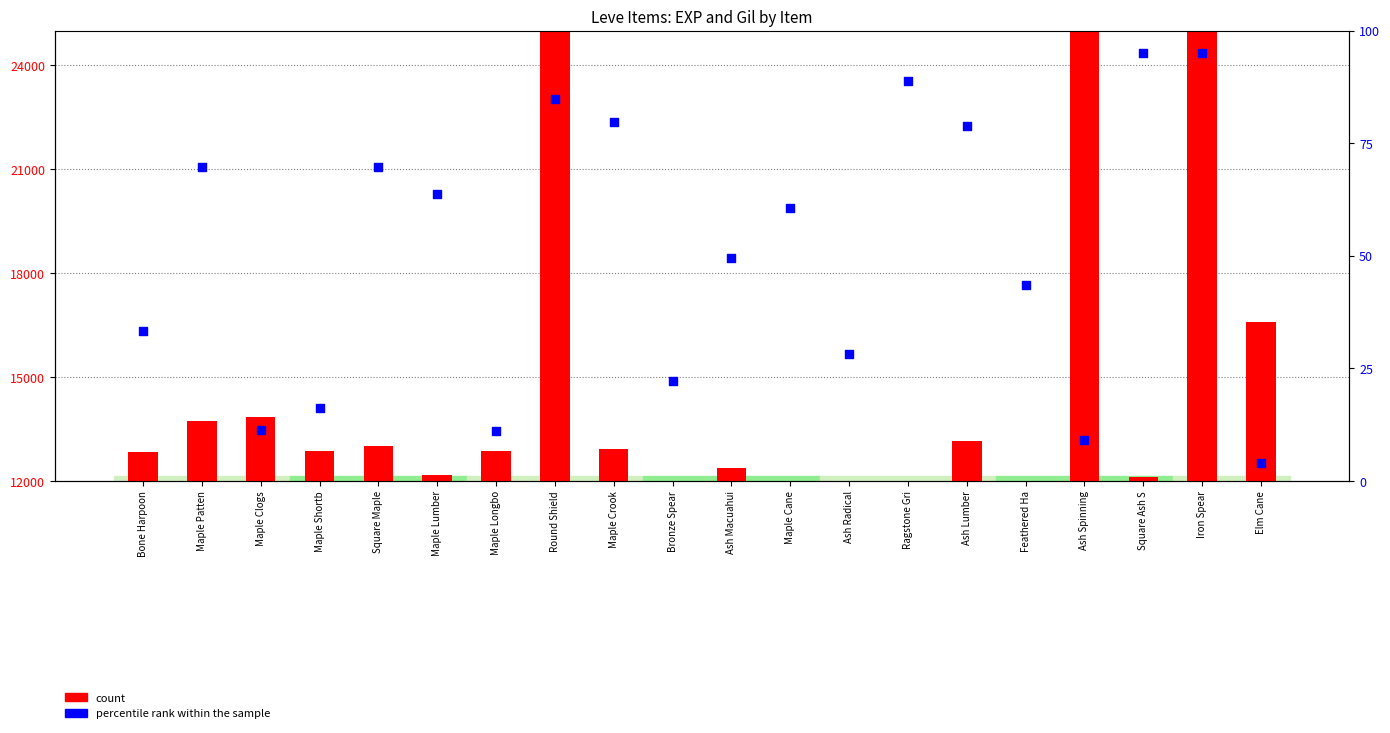

At how many categories does at least one series exceed 13179?

6